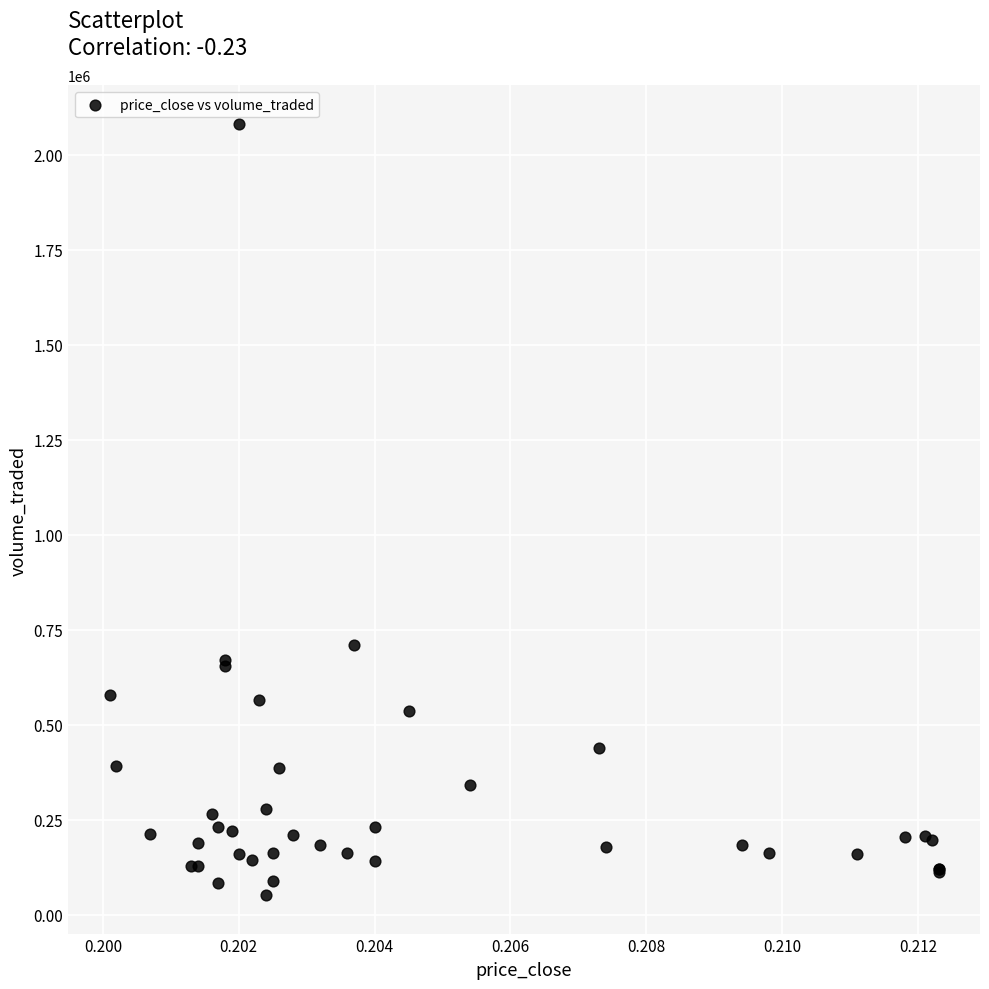

What Y value in the scatter plot is closest to 1066462?

710829